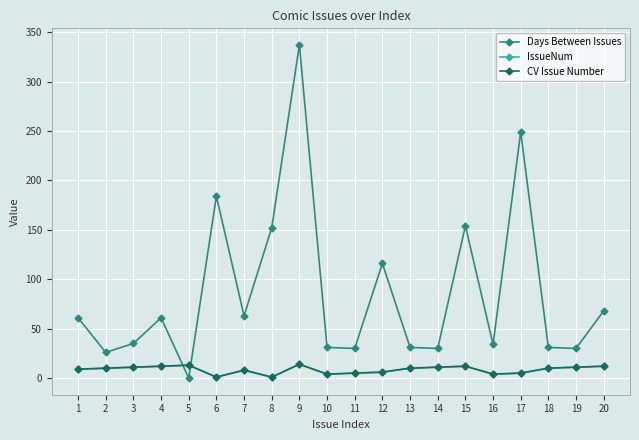

What is the value of the CV Issue Number point at the 15th from the left?

12